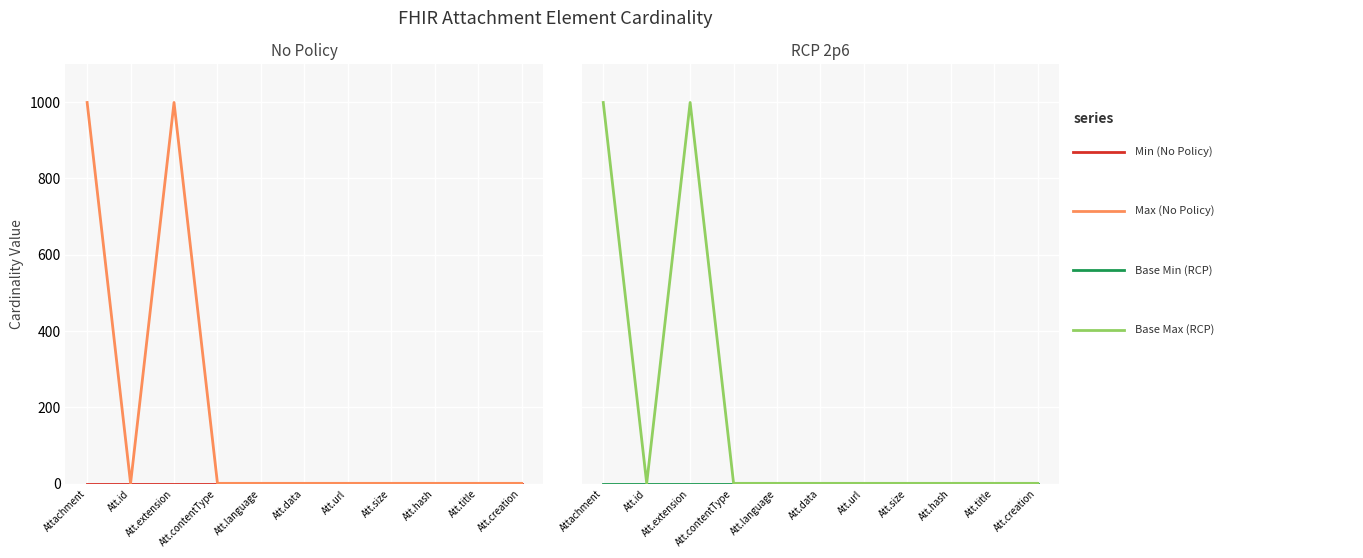

Is it true that Max (No Policy) equals 1388 at Att.extension?

False